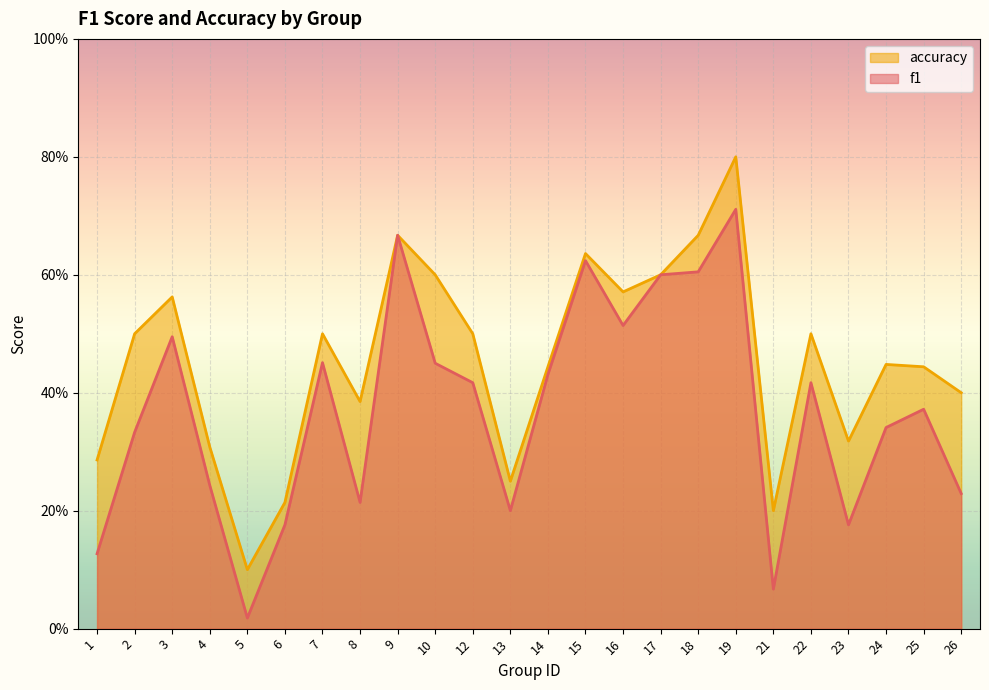

The value of f1 at 22 is 0.4. True or false?

True